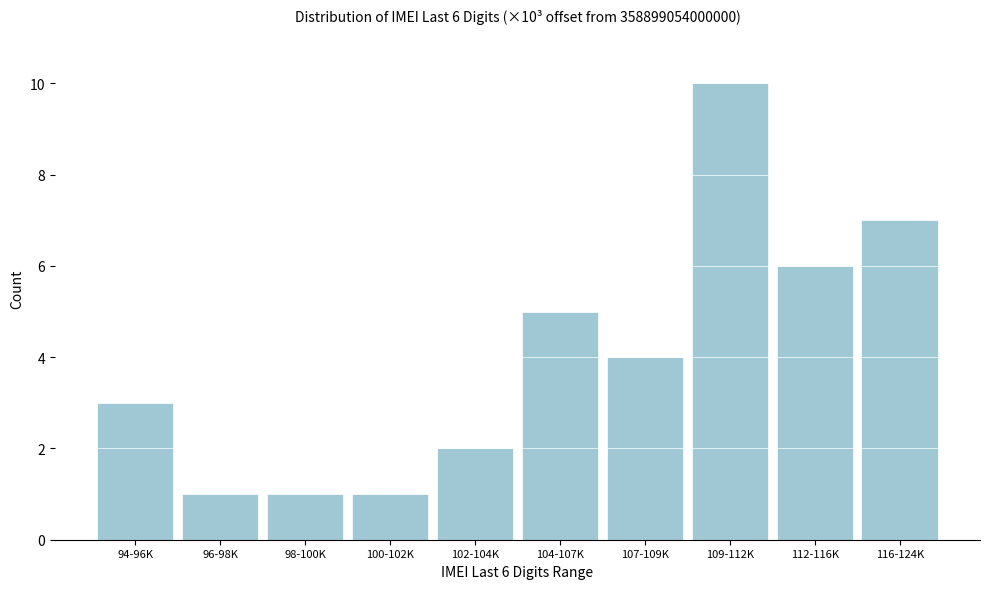

Reading left to right, transcribe all the data shown in this chart.

3	1	1	1	2	5	4	10	6	7